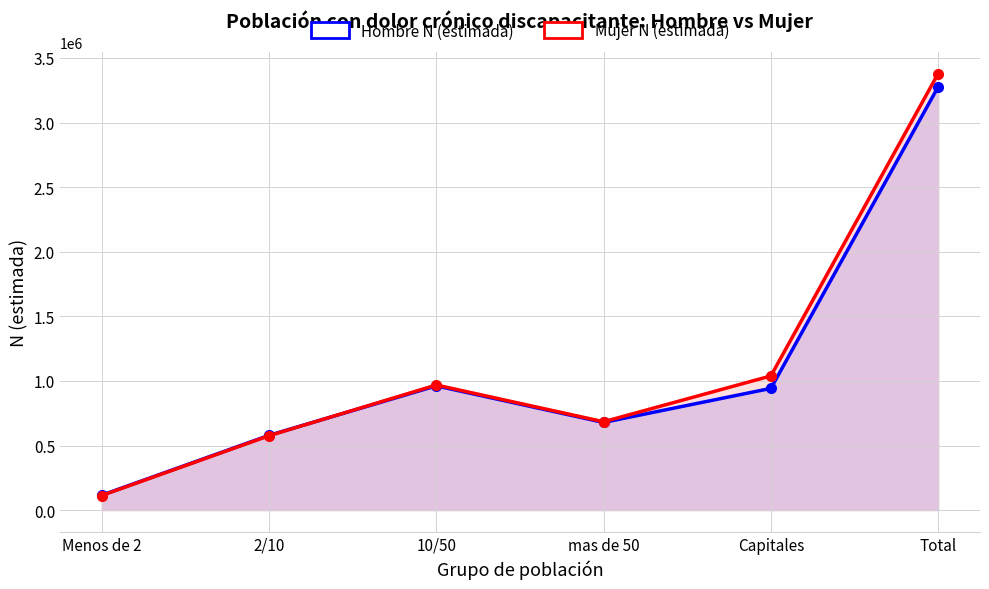

Reading left to right, list all the values displayed in this chart.

Hombre N (estimada): Menos de 2=115358	2/10=578654	10/50=961800	mas de 50=678509	Capitales=942222	Total=3276544
Mujer N (estimada): Menos de 2=112755	2/10=575596	10/50=968393	mas de 50=683841	Capitales=1038612	Total=3379198